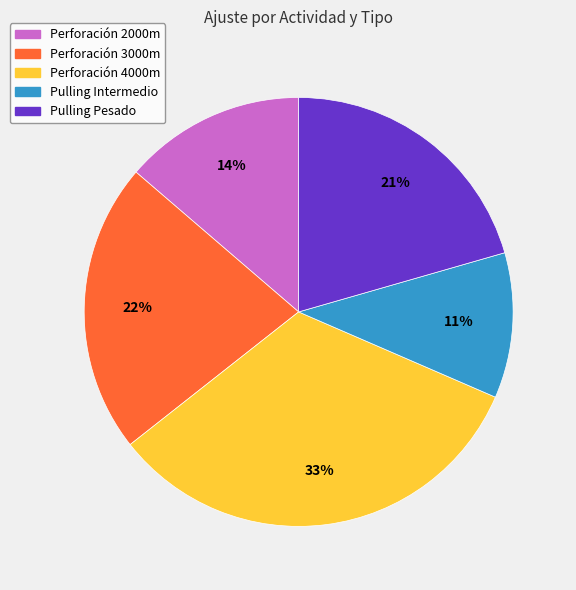

Count the number of slices in the pie.

5